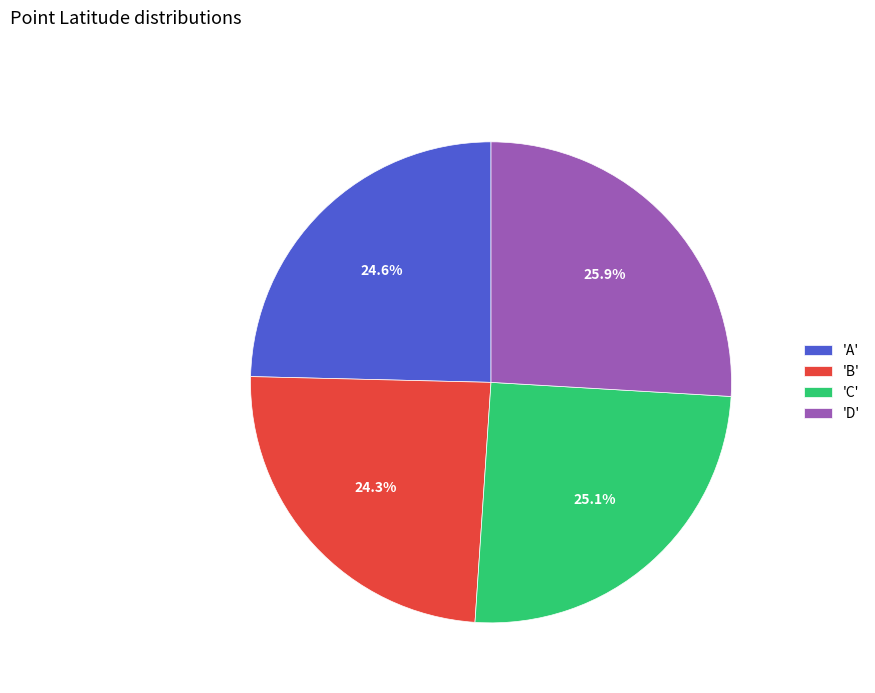

What is the ratio of the value at 'B' to the value at 'C'?

1.0